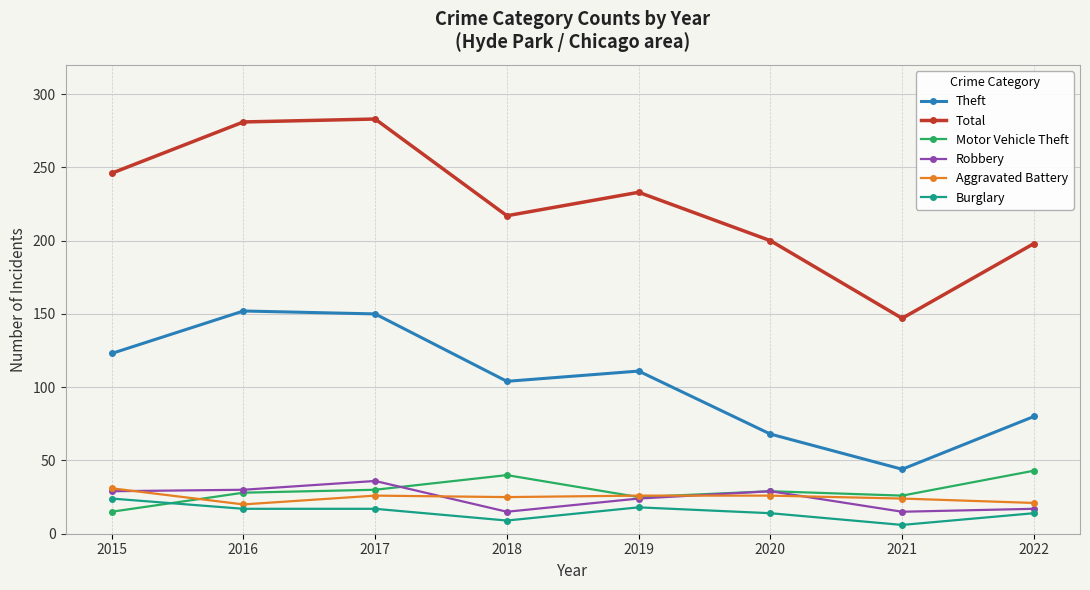

The value of Robbery at 2015 is 16. True or false?

False